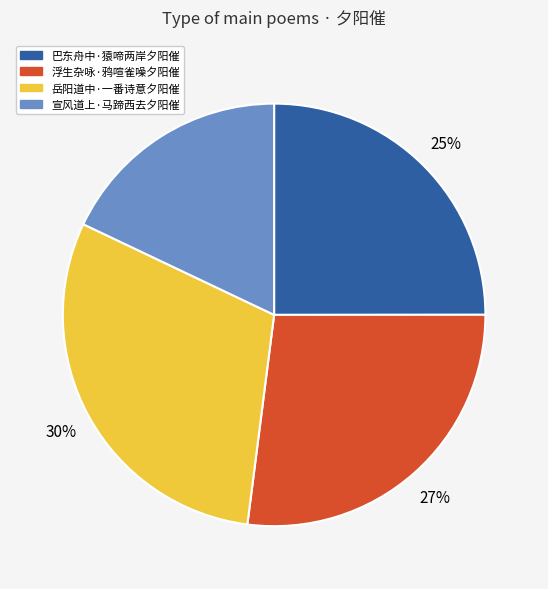

Rank the categories by value from lowest to highest.

宣风道上·马蹄西去夕阳催, 巴东舟中·猿啼两岸夕阳催, 浮生杂咏·鸦喧雀噪夕阳催, 岳阳道中·一番诗意夕阳催